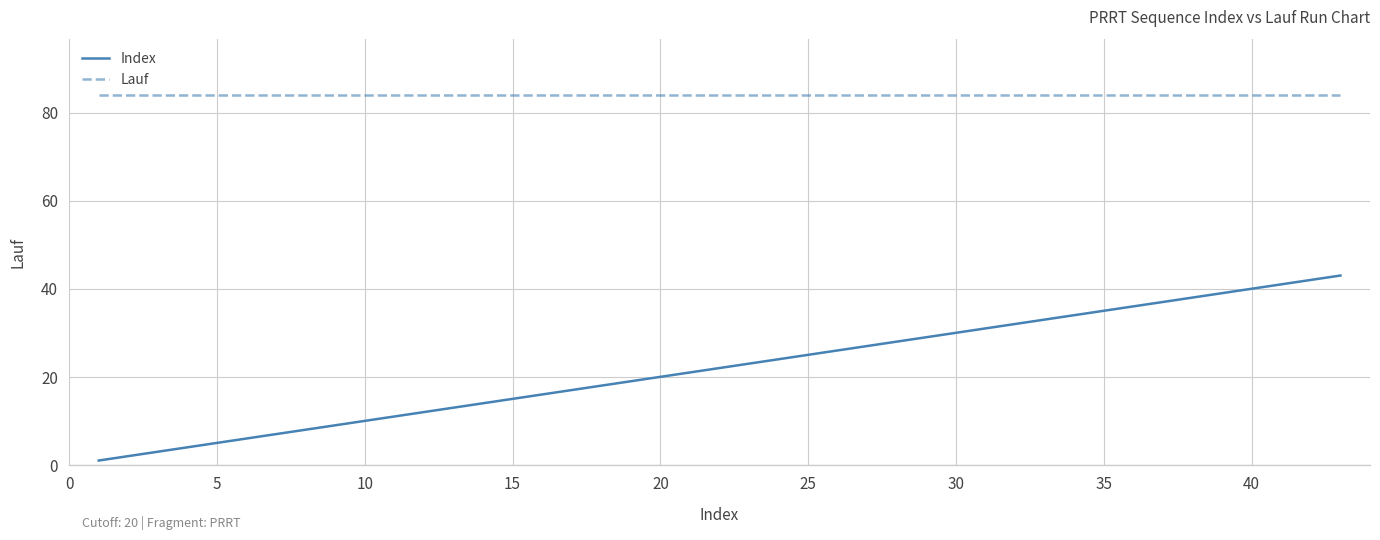

What are all the series names shown in the legend?

Index, Lauf